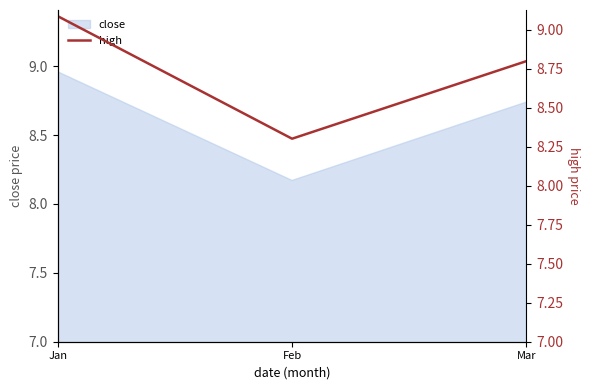

Rank the categories by close value from lowest to highest.

Feb, Mar, Jan